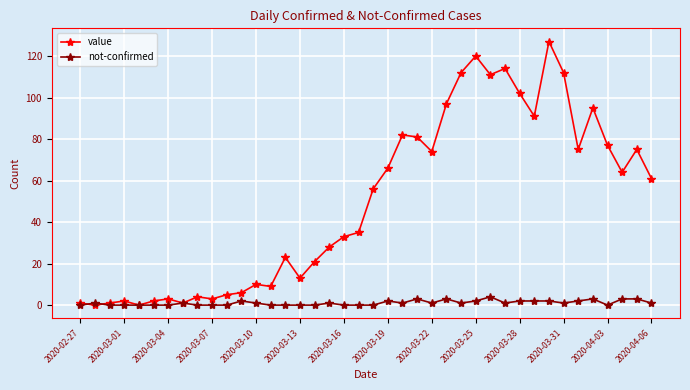

Count the number of data series in this chart.

2